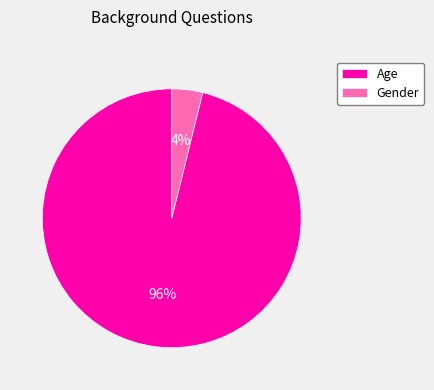

Which has a higher value, Age or Gender?

Age